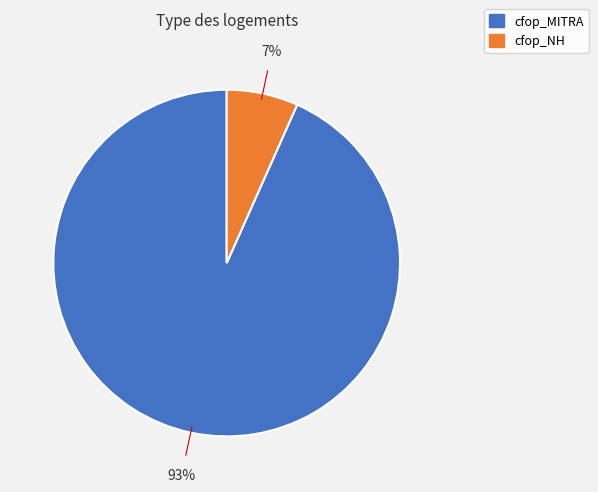

Which slice is the largest?

cfop_MITRA